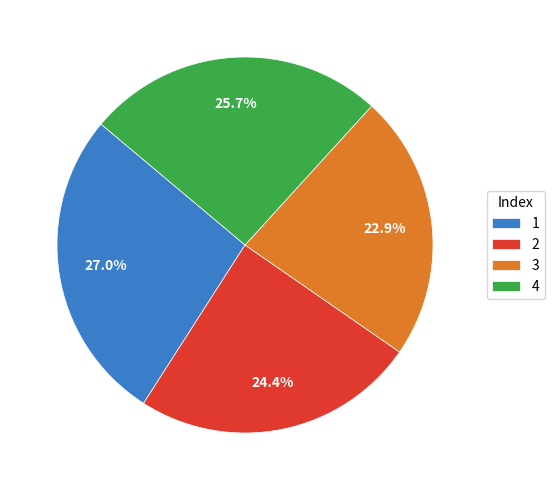

Count the number of slices in the pie.

4